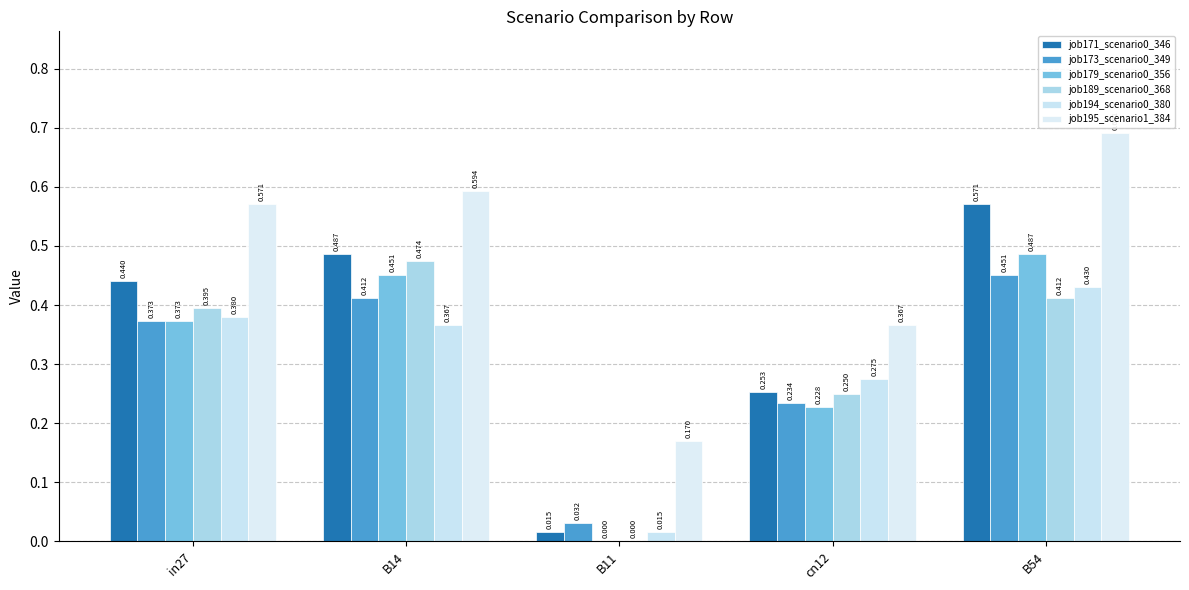

How many distinct data groups are displayed?

6